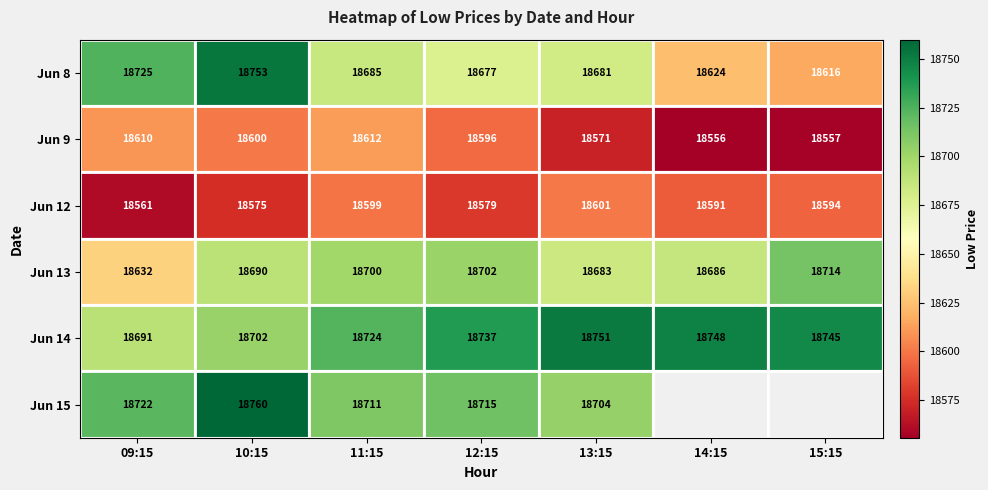

Which series changed the most between 10:15 and 12:15?

Jun 8